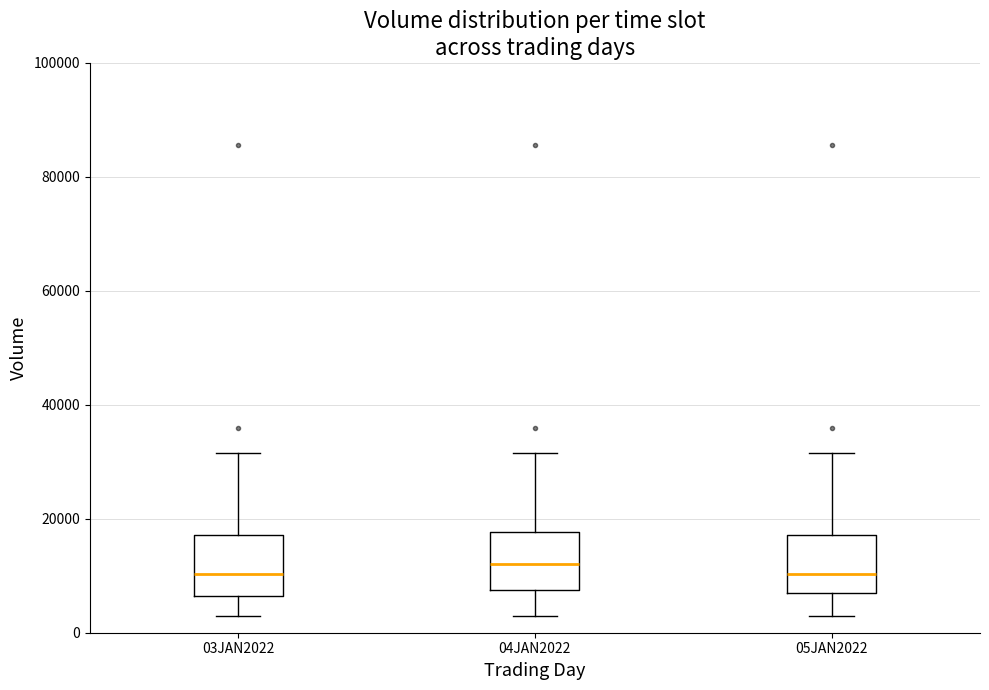

Where does the lower whisker of the box for 04JAN2022 end on the y-axis? The values are not printed on the chart, so give them approximately, as read against the axis.

2000